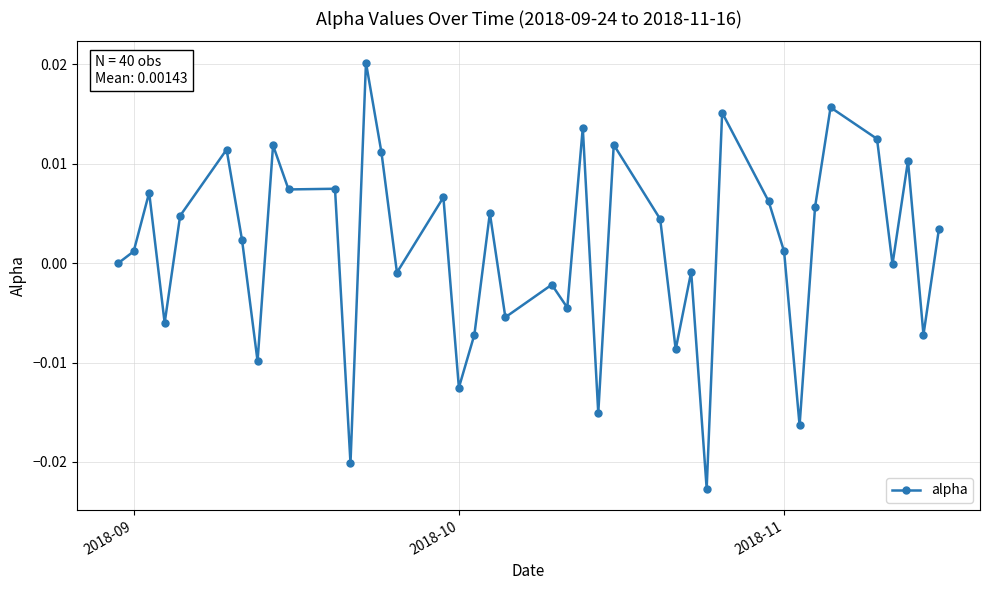

True or false: there are more than 0 points higher than both neighbors.

True